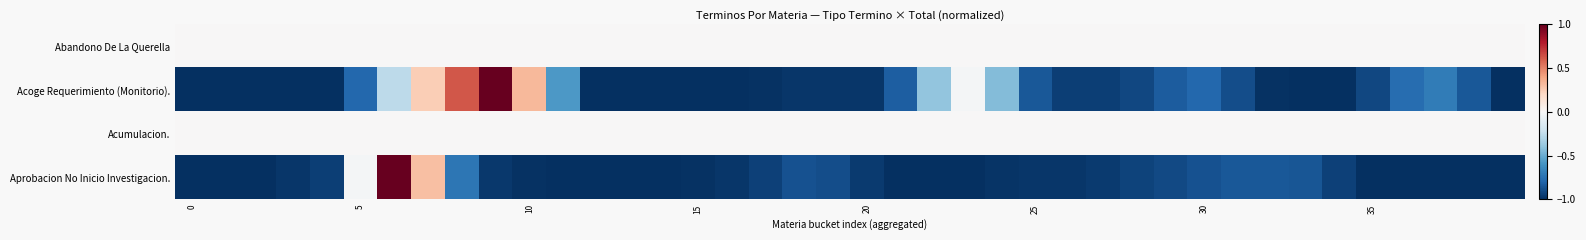

List the series in order of their peak value, lowest first.

Abandono De La Querella, Acumulacion., Acoge Requerimiento (Monitorio)., Aprobacion No Inicio Investigacion.